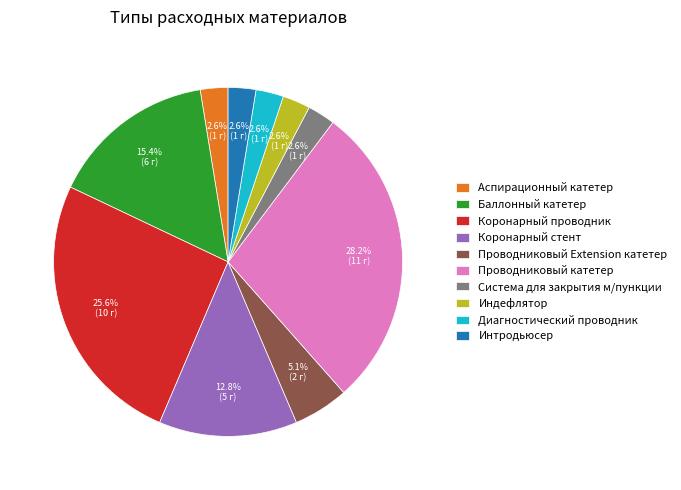

Which has a higher value, Проводниковый Extension катетер or Коронарный стент?

Коронарный стент